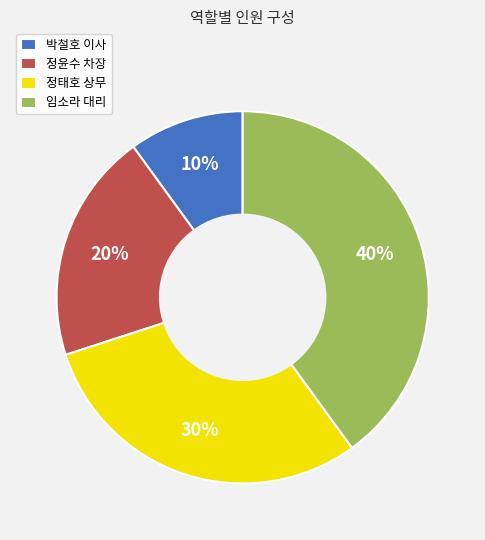

Which category has the biggest portion of the pie?

임소라 대리